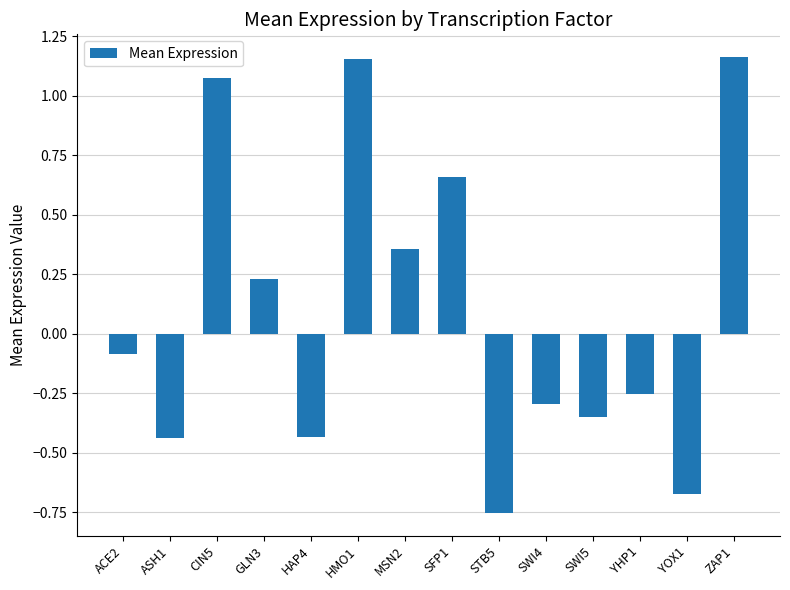

Which label corresponds to the smallest value in the chart?

STB5